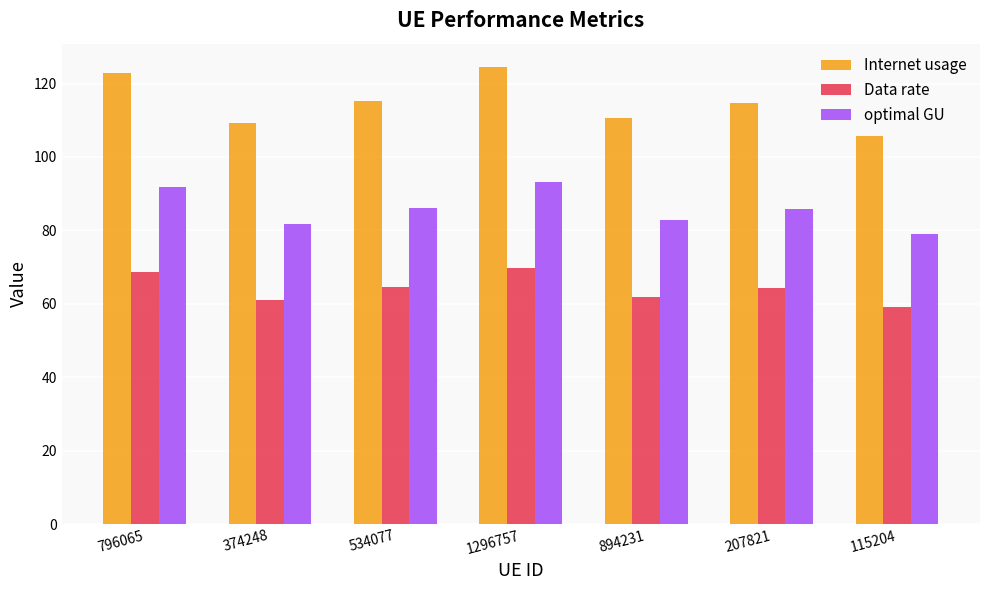

What is the minimum value for optimal GU?

79.0